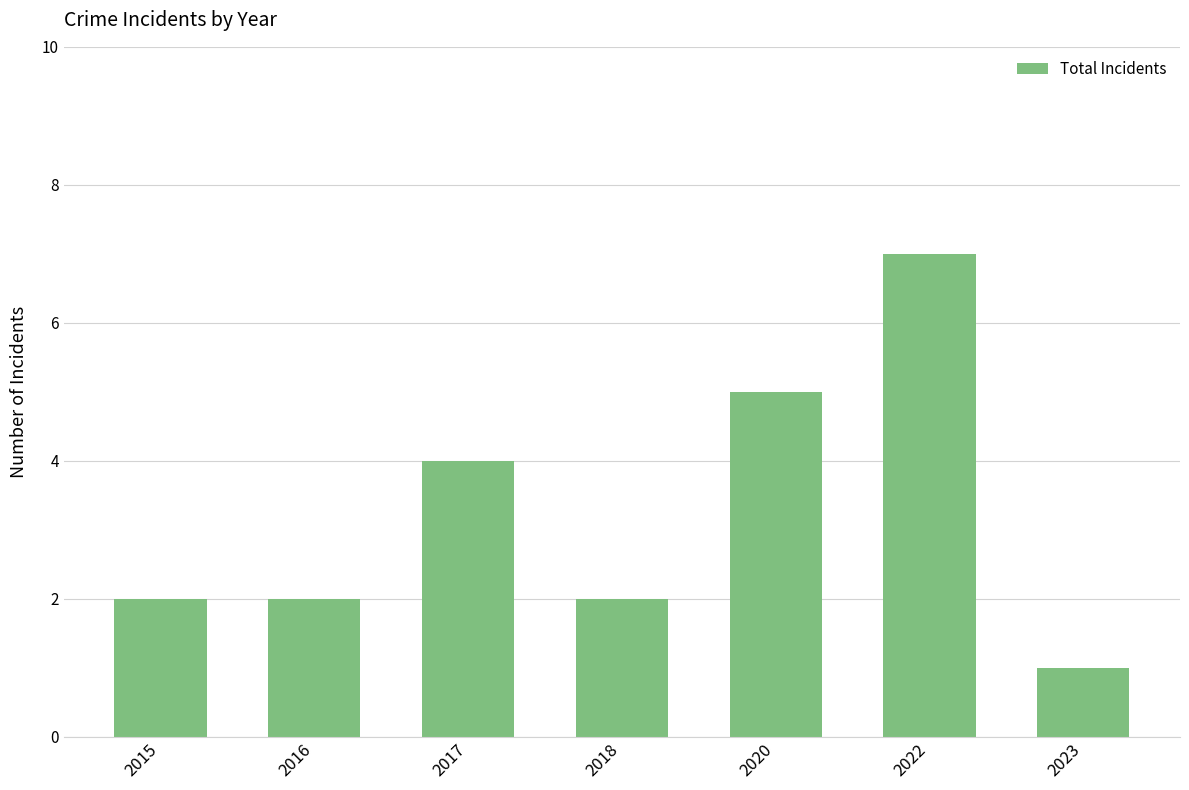

How many values are between 2 and 5?

5